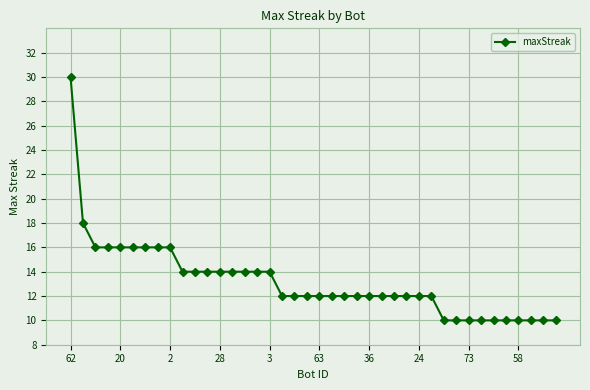

What is the maximum value shown in the chart?

30